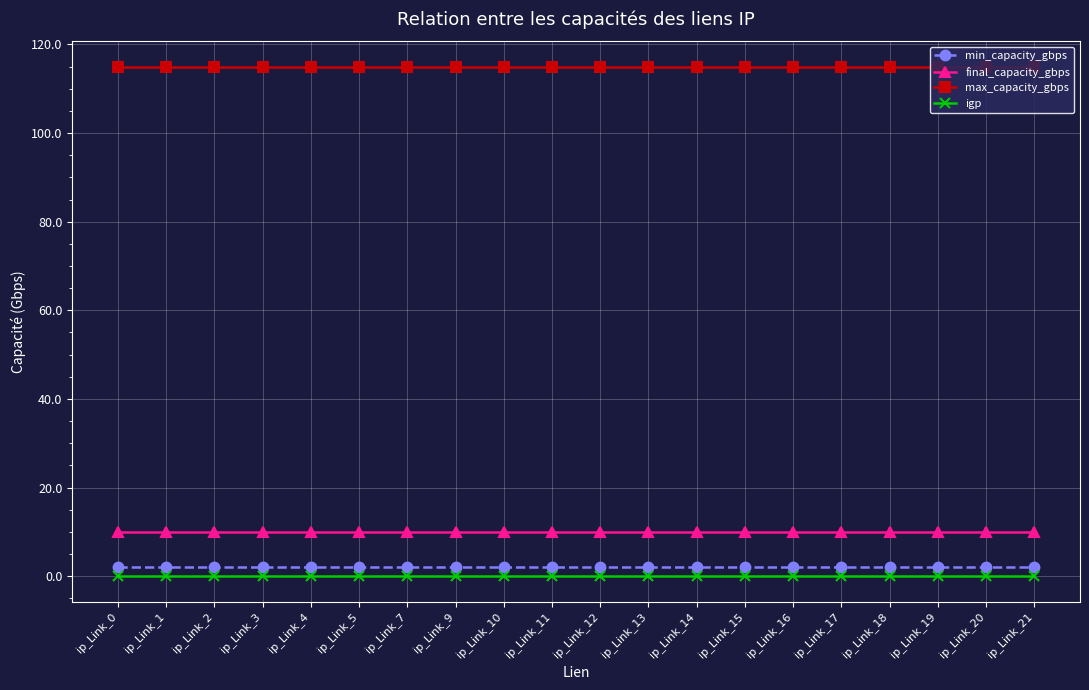

Does the chart have visible grid lines?

Yes